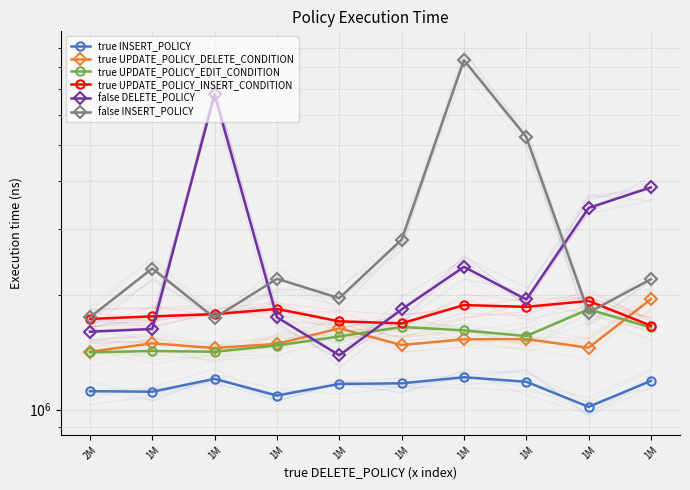

How many data points in true UPDATE_POLICY_EDIT_CONDITION are less than 1563133?

5